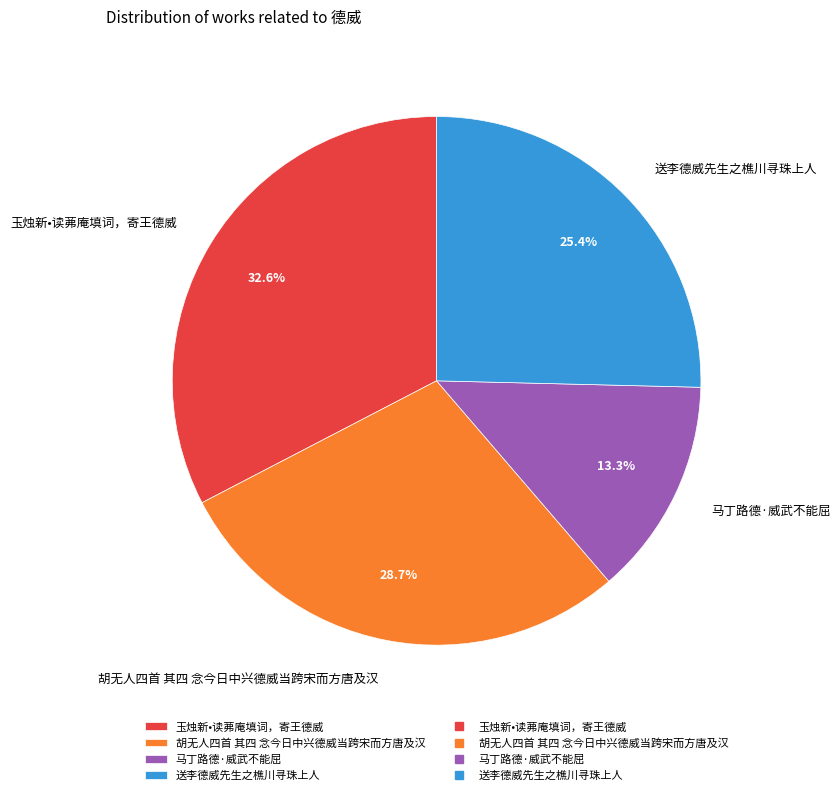

To the nearest percent, what portion does 玉烛新•读茀庵填词，寄王德威 represent?

33%